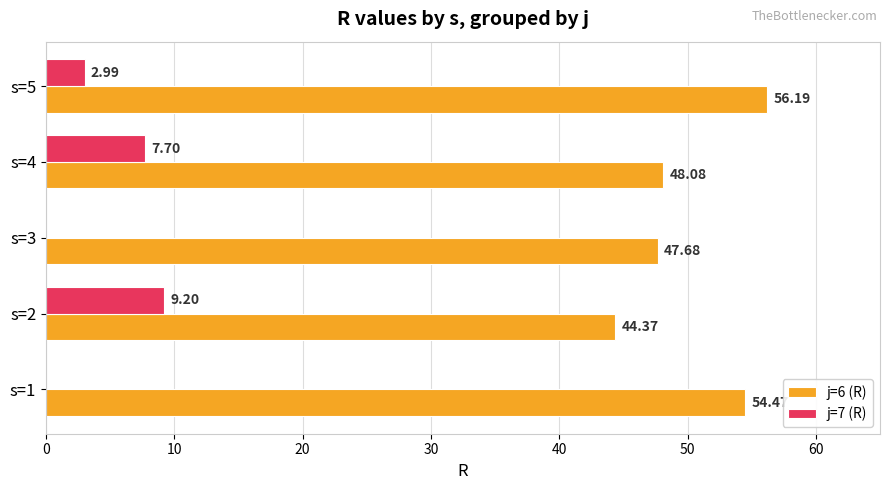

Where is j=7 (R) nearest to the value 4?

s=5